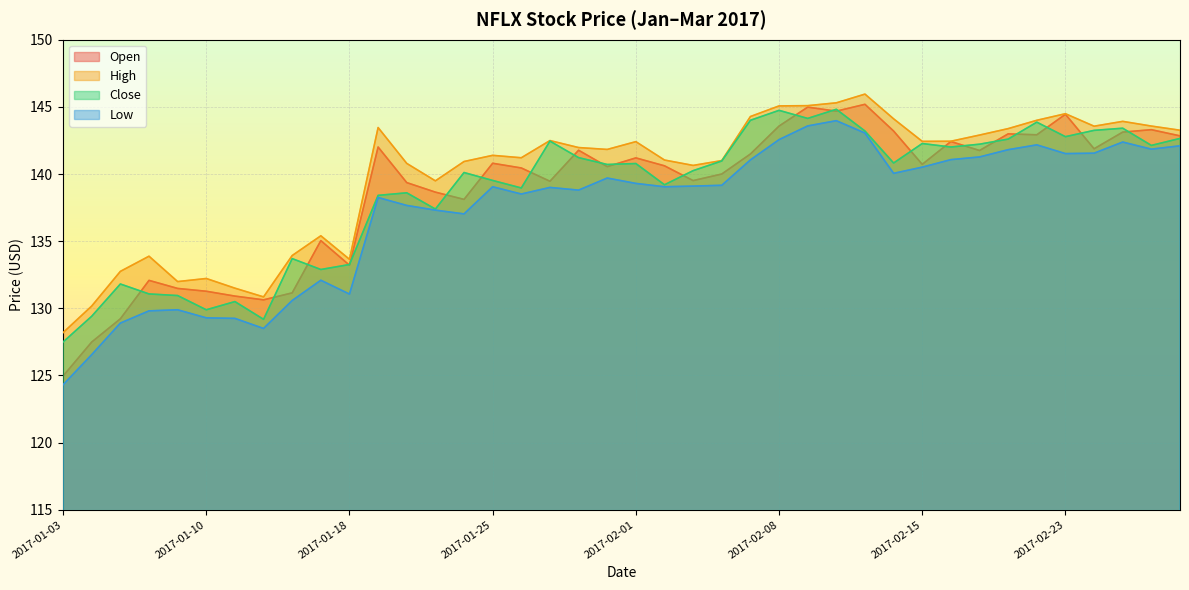

The value of Open at 2017-01-11 is 130.9. True or false?

True